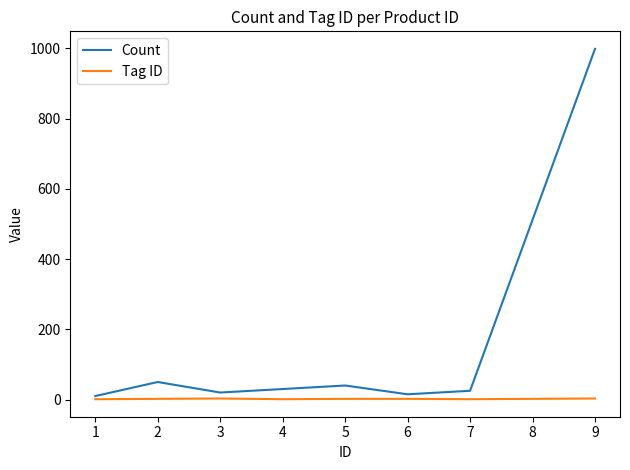

True or false: Count and Tag ID cross at least once.

False